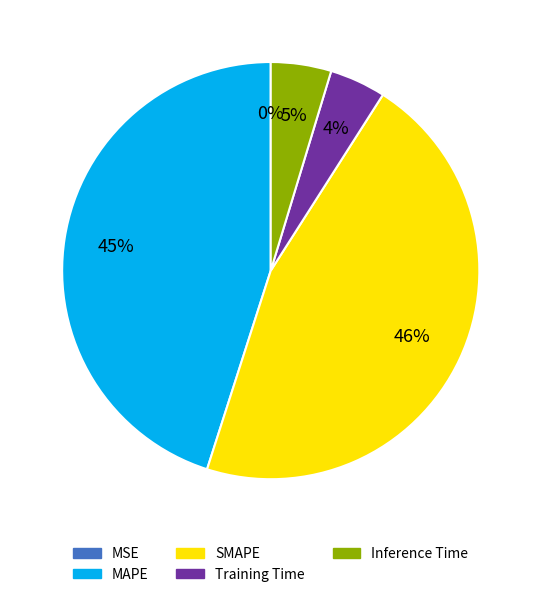

Which has a higher value, SMAPE or Training Time?

SMAPE